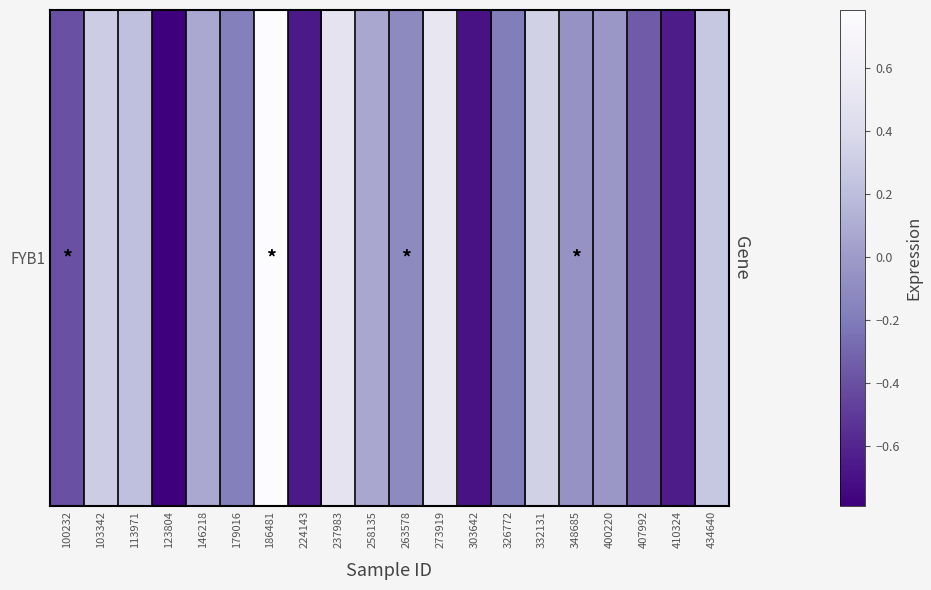

Reading left to right, extract all data points from this chart.

100232=-0.4	103342=0.3	113971=0.2	123804=-0.8	146218=0.1	179016=-0.2	186481=0.8	224143=-0.7	237983=0.5	258135=0.1	263578=-0.1	273919=0.5	303642=-0.7	326772=-0.2	332131=0.3	348685=-0.1	400220=-0.0	407992=-0.4	410324=-0.6	434640=0.3